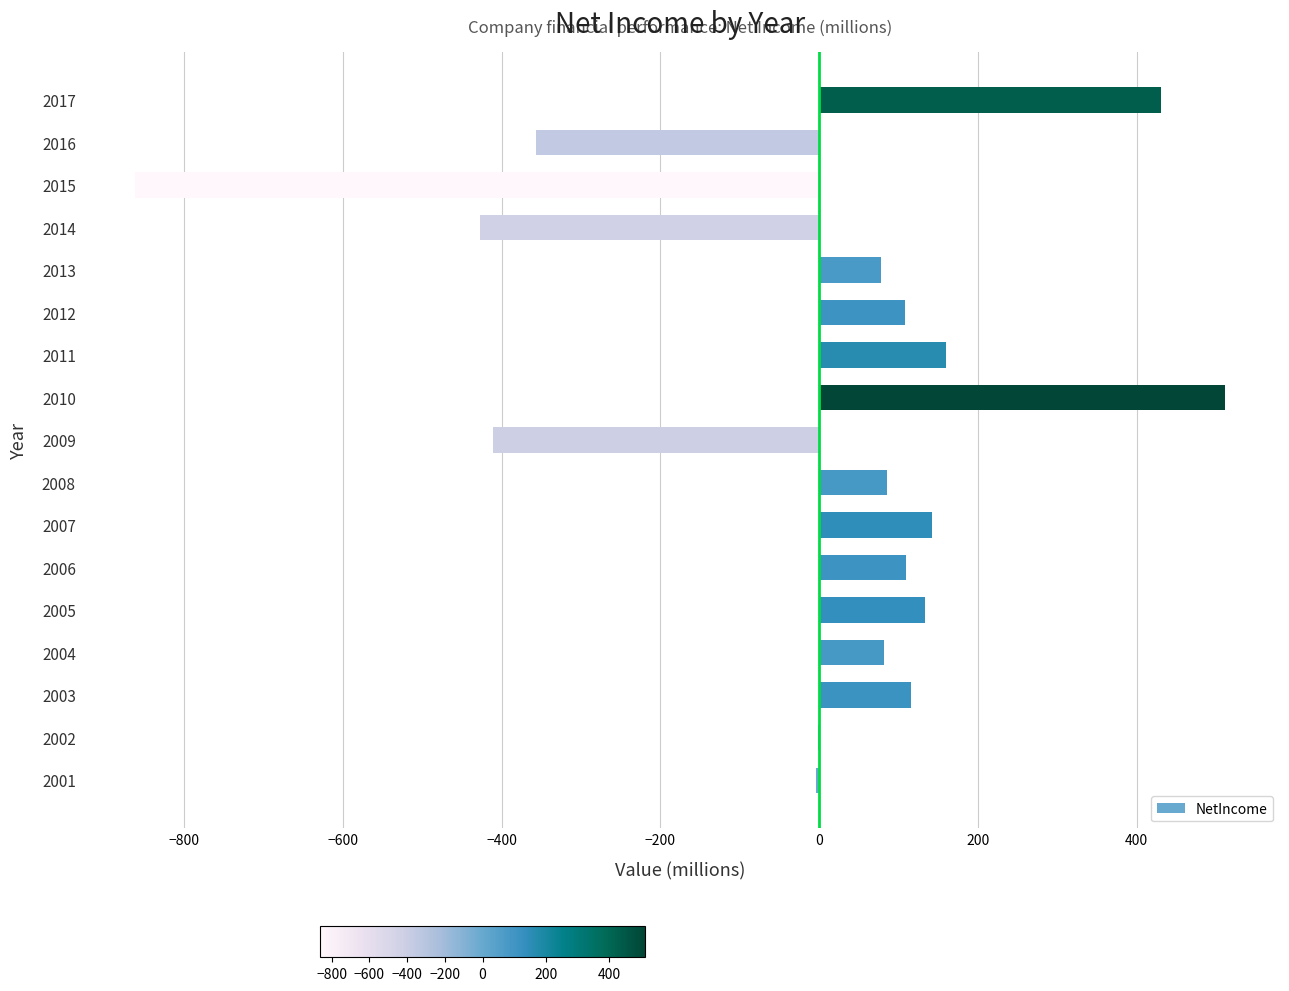

The chart shows a value of -217.9 at 2016. True or false?

False